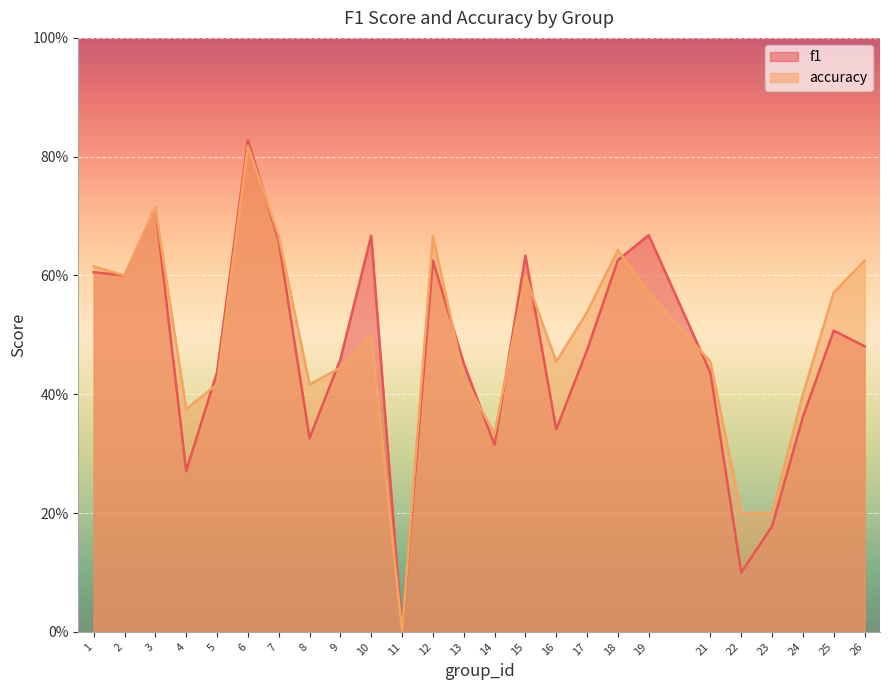

What is the difference between the maximum and second lowest values in the f1 series?

0.7